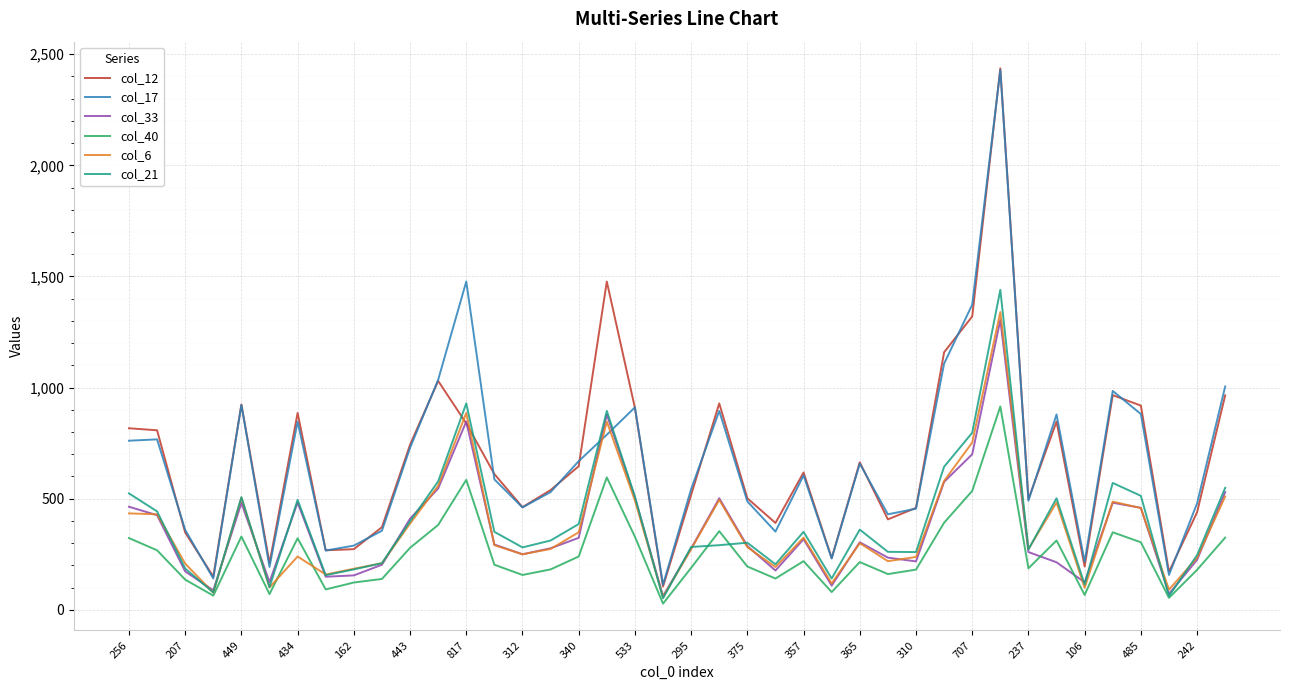

What is the greatest value displayed?

2436